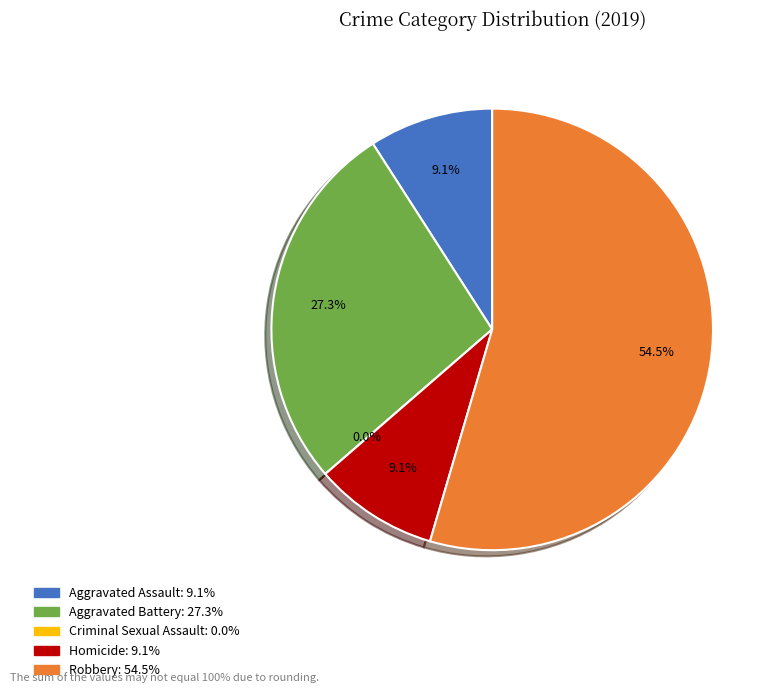

How many segments does this pie chart have?

5